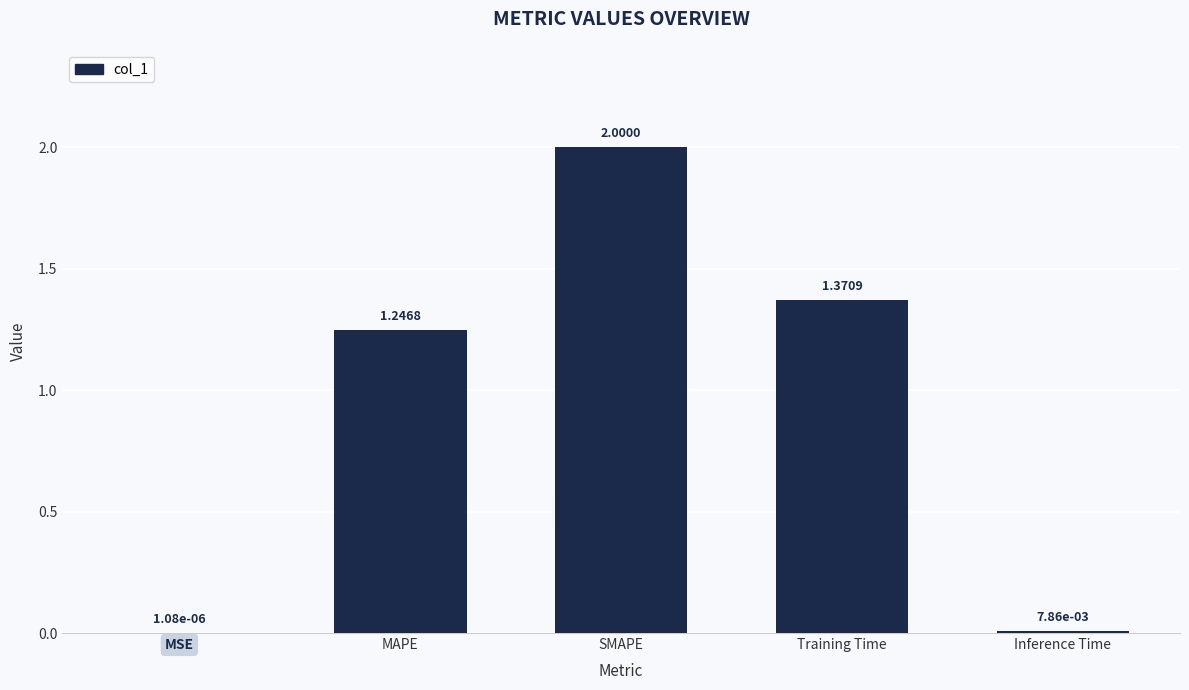

What is the sum of the values at MSE and SMAPE?

2.0